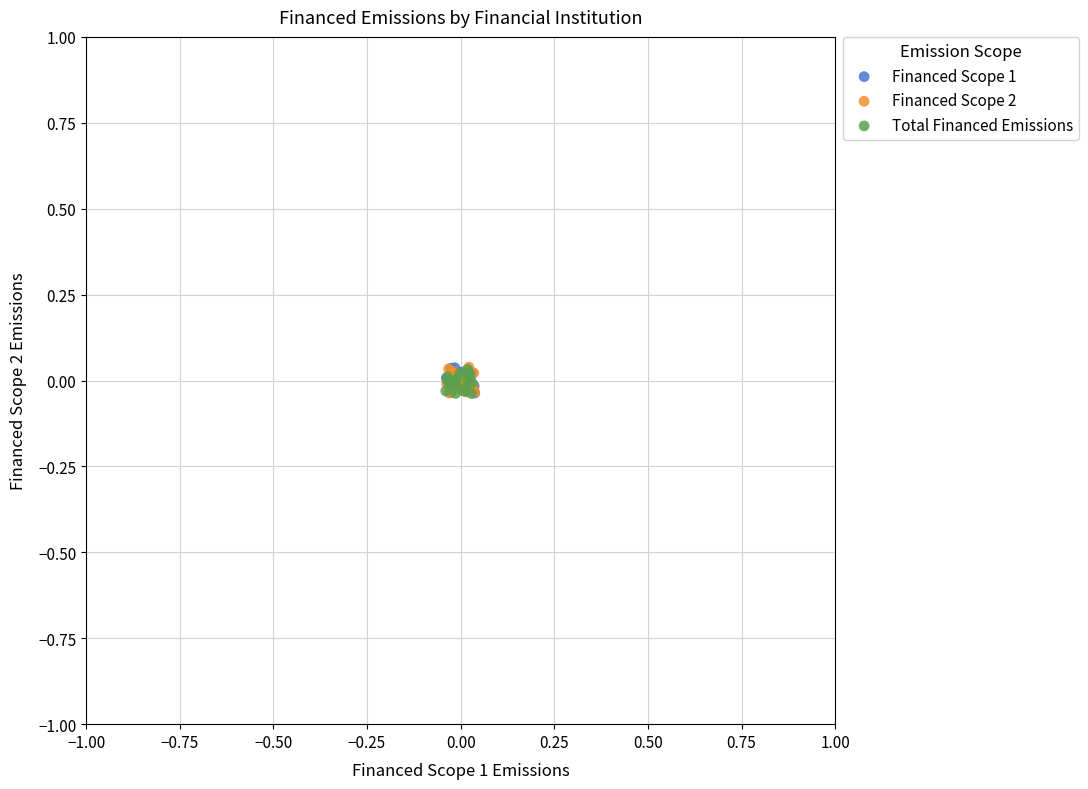

What are all the series names shown in the legend?

Financed Scope 1, Financed Scope 2, Total Financed Emissions